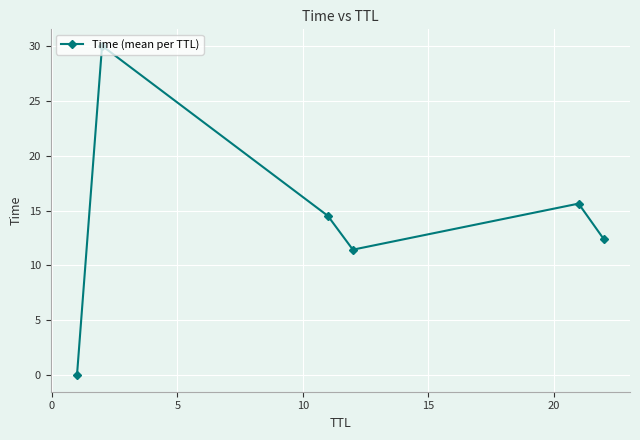

Count the number of values greater than 14.

3